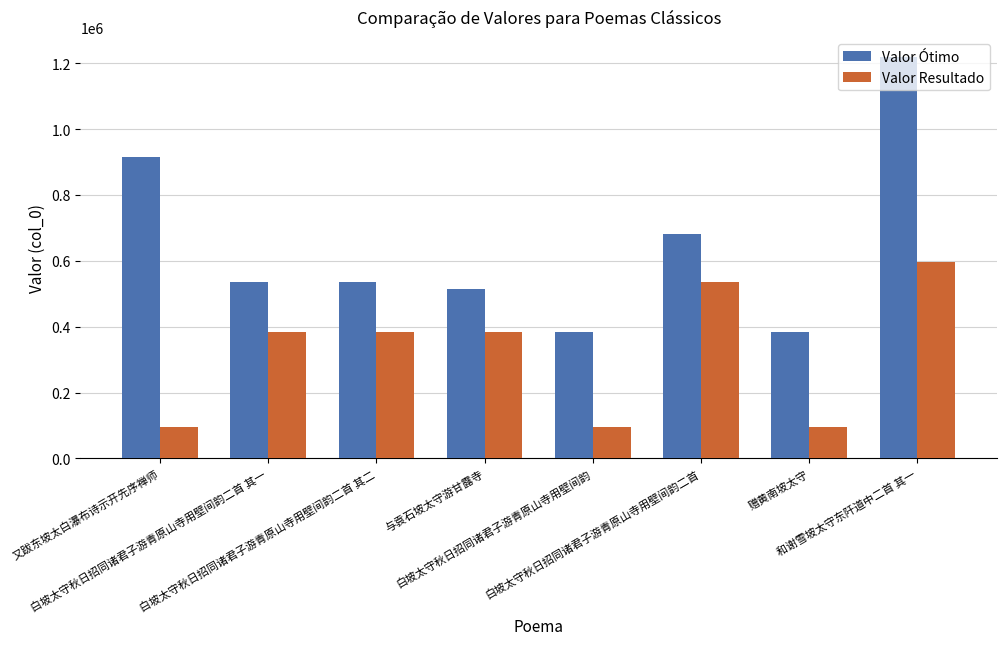

What is the label of the 5th bar from the left?

白坡太守秋日招同诸君子游青原山寺用壁间韵